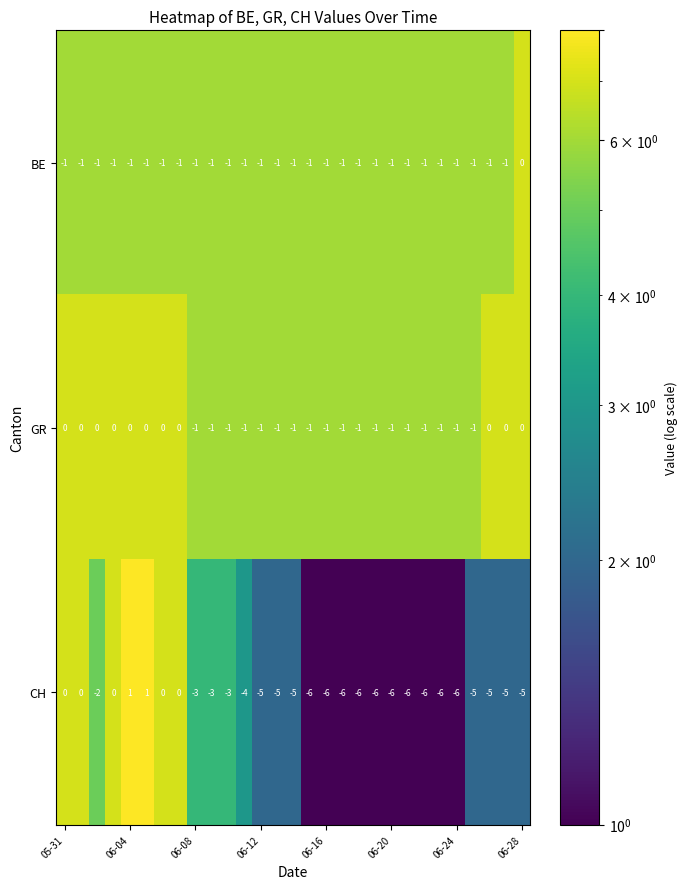

Which series has the largest total across all categories?

GR